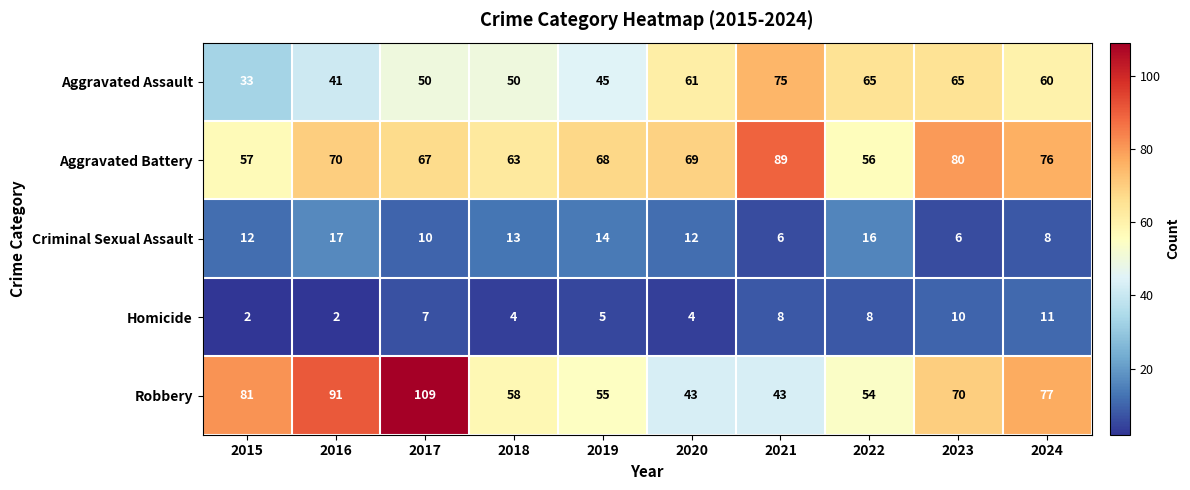

What is the total value across all series at 2015?

185